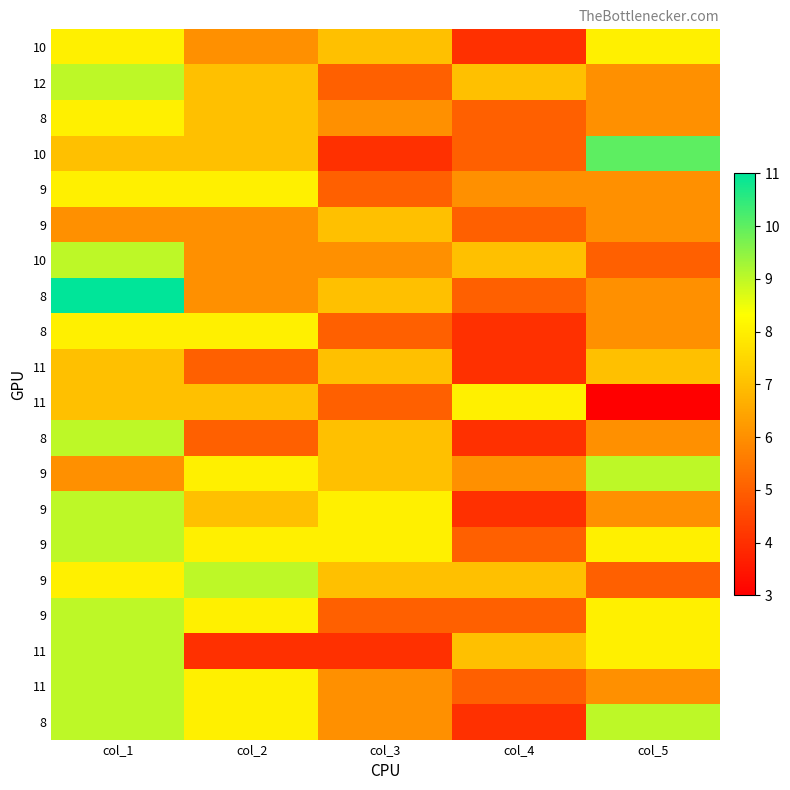

What is the total value across all series at col_5?

134